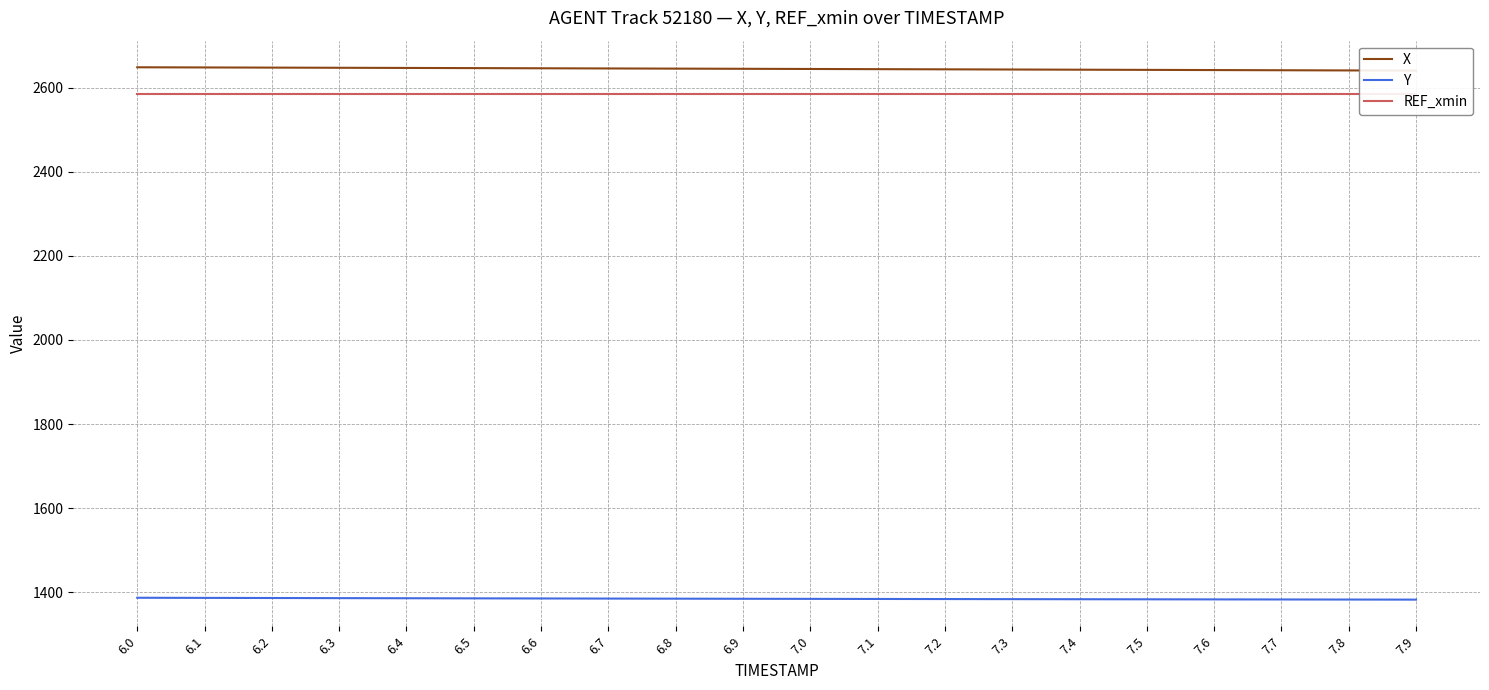

What is the difference between the maximum and second lowest values in the Y series?

4.3